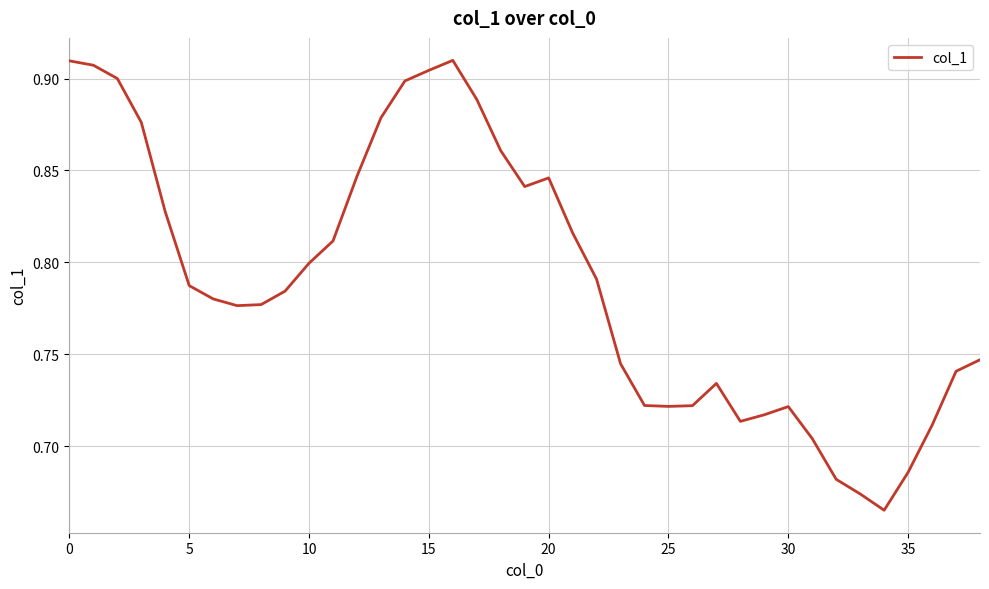

Does the chart display data point markers on the line(s)?

No